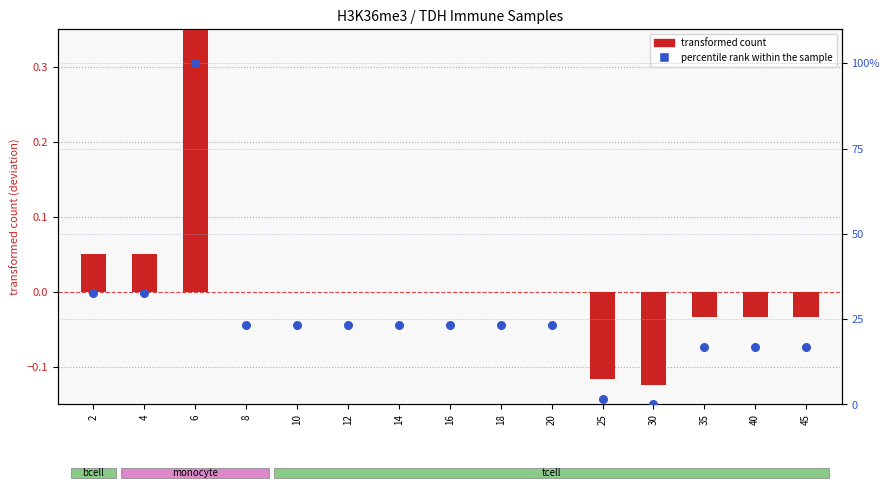

Which series has the largest total across all categories?

percentile rank within the sample